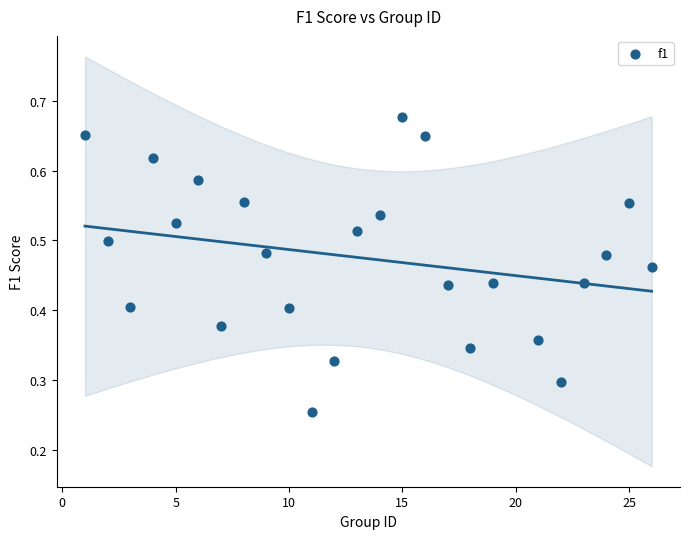

What is the range of X values (max minus min)?

25.0